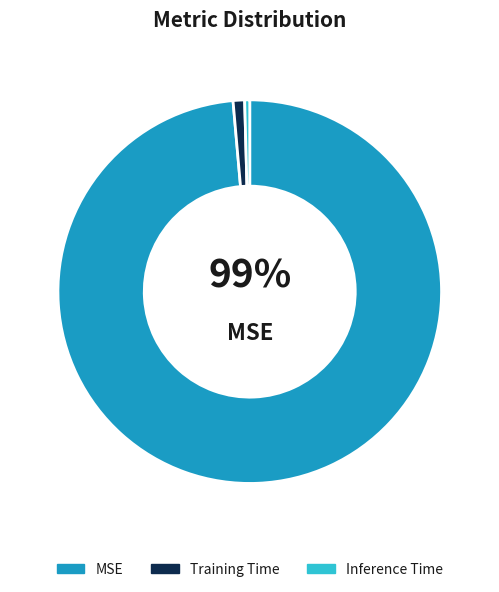

How many segments does this pie chart have?

3